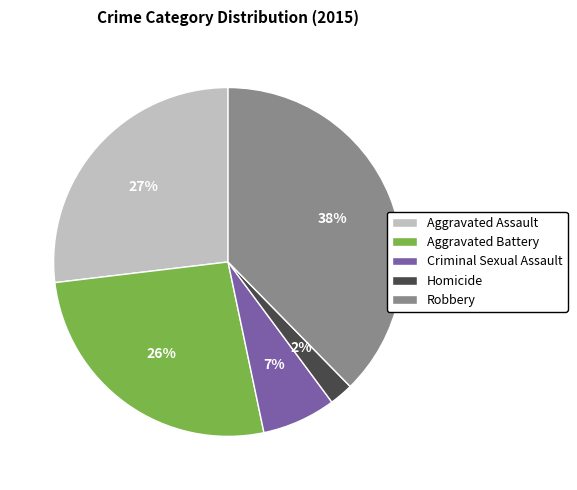

What is the largest slice in the pie chart?

Robbery